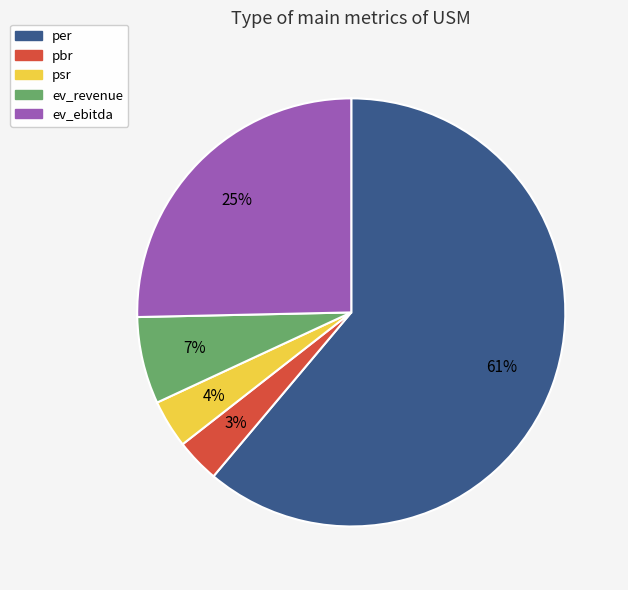

How many segments does this pie chart have?

5